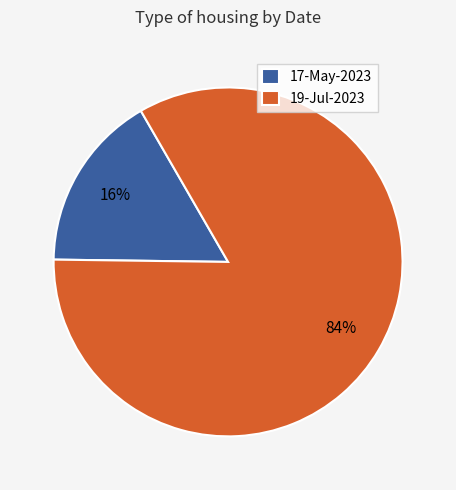

To the nearest percent, what percentage of the pie is 17-May-2023?

16%